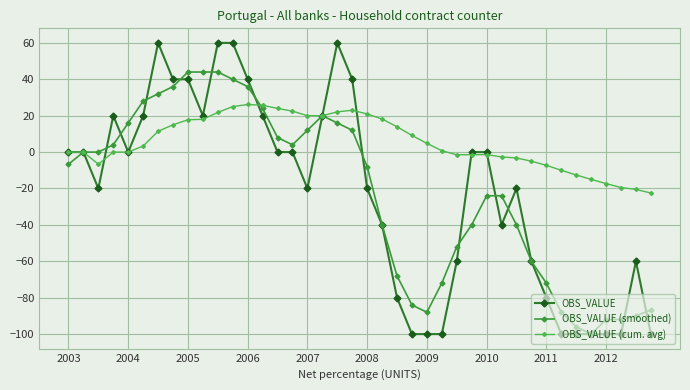

How many data points in OBS_VALUE (cum. avg) are above 3?

20